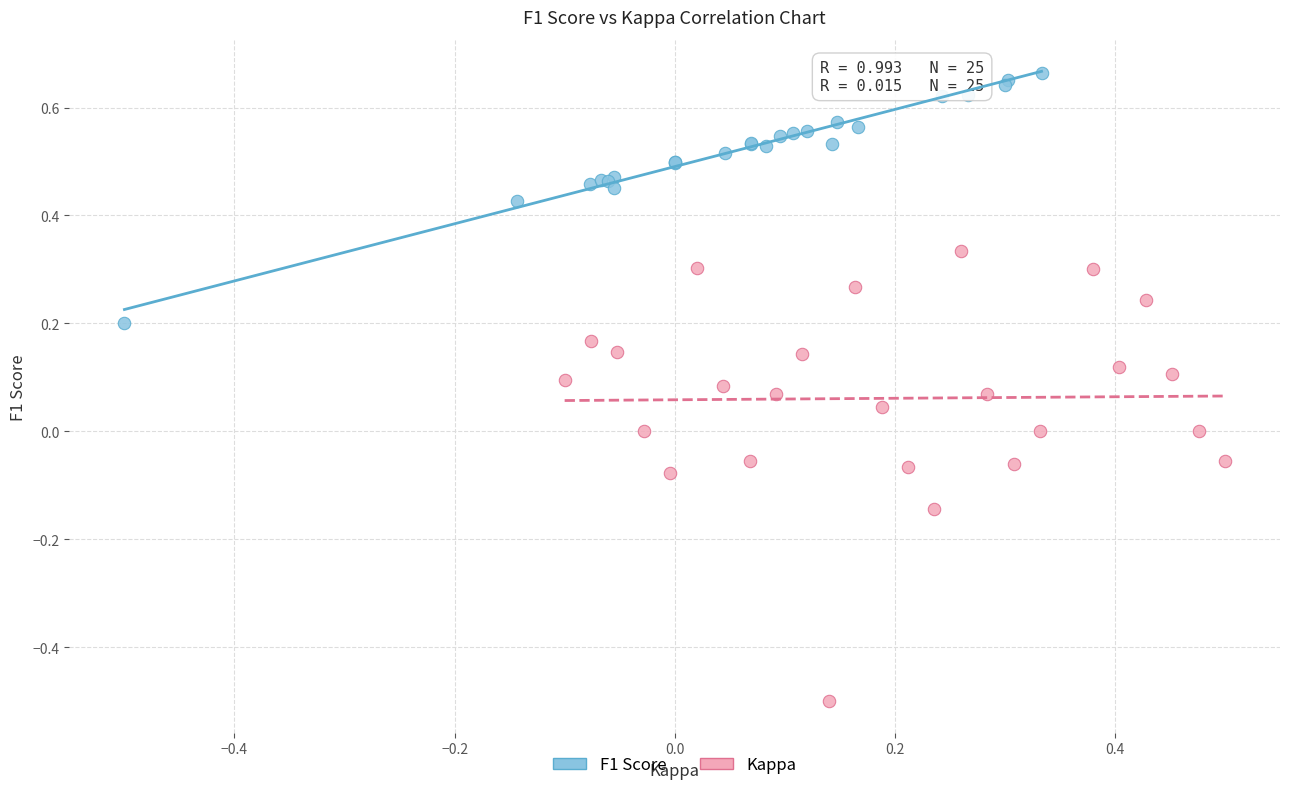

Which series contains the highest Y value?

F1 Score